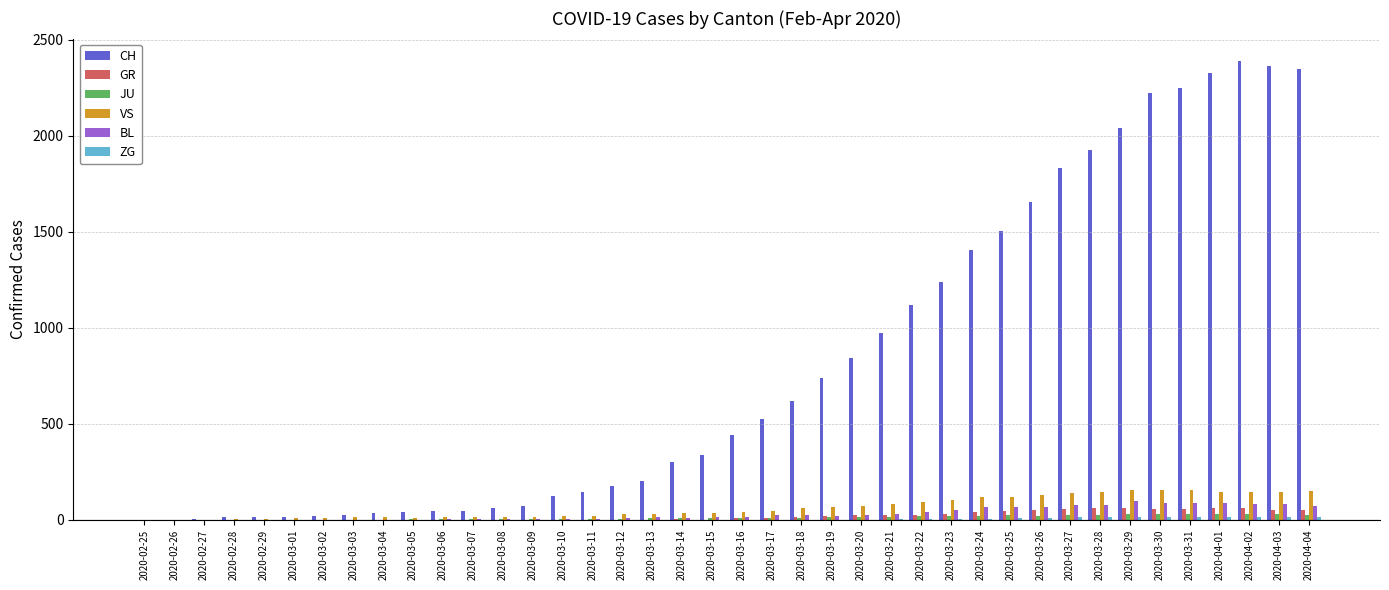

What is the highest value of the VS series?

154